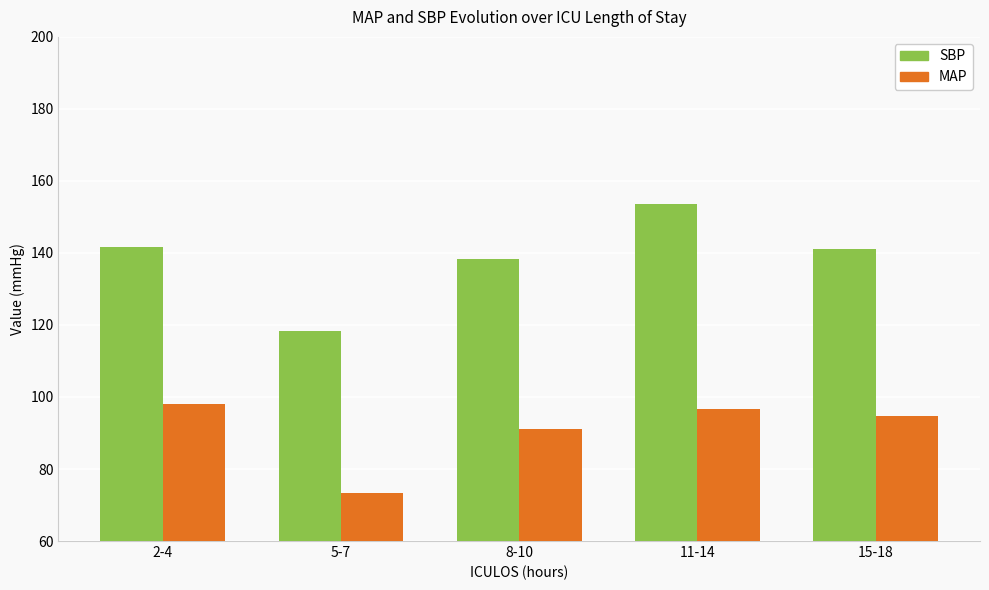

What is the label of the 5th bar from the left?

15-18